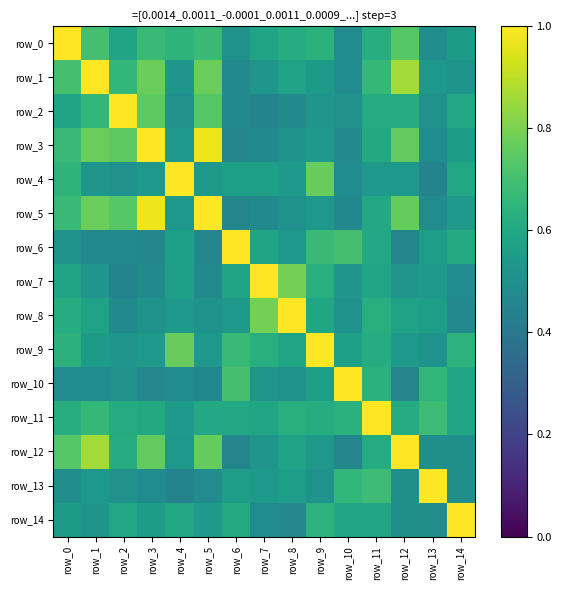

What is the difference between the row_9 values at row_13 and row_8?

0.1